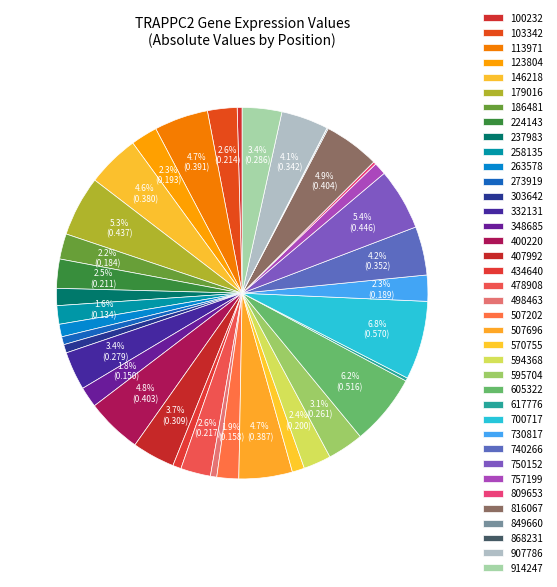

Which category has the biggest portion of the pie?

700717